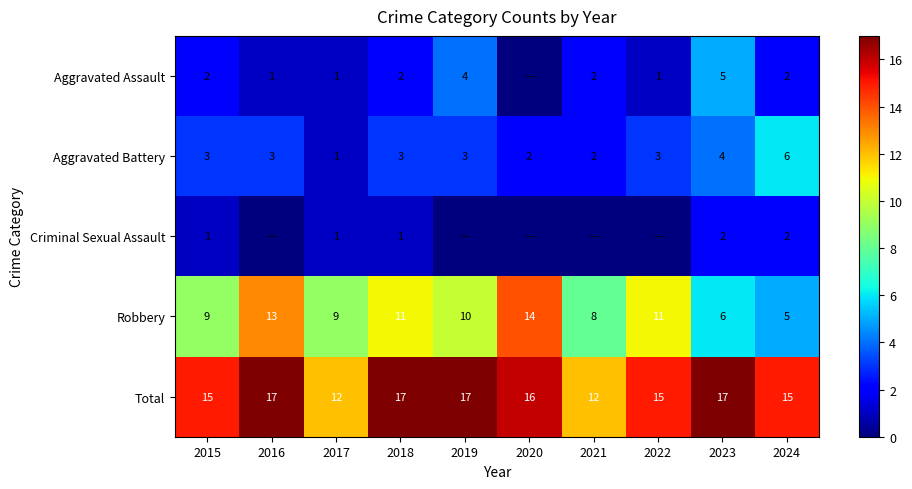

Is the value of Criminal Sexual Assault at 2023 greater than the value of Aggravated Assault at 2023?

No